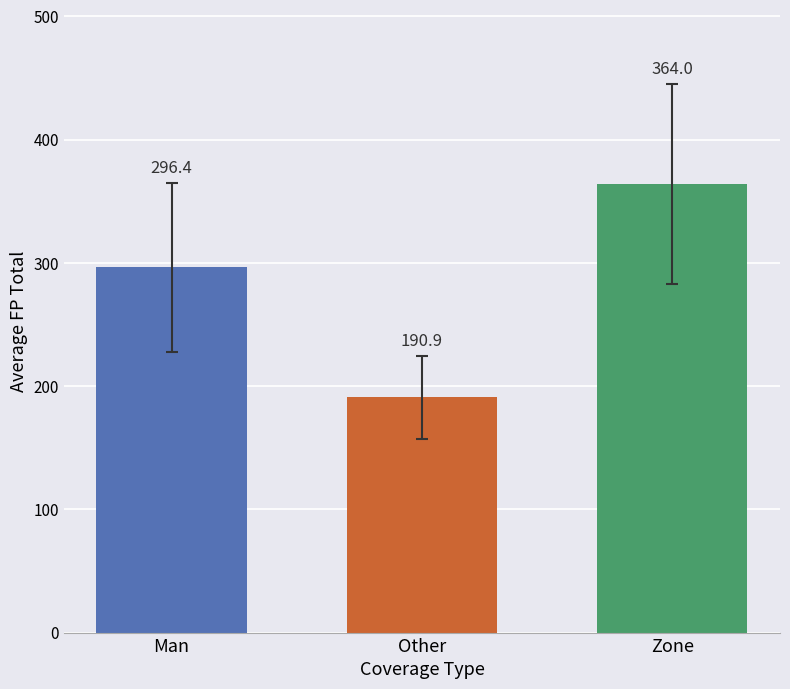

What is the spread (max minus min) of values at Other?

173.1